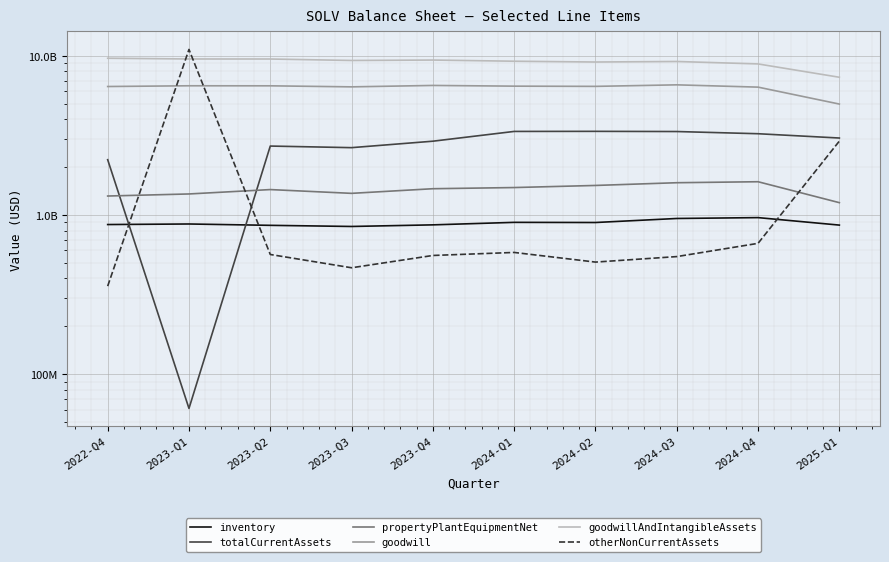

At how many categories does at least one series exceed 6015870993?

10